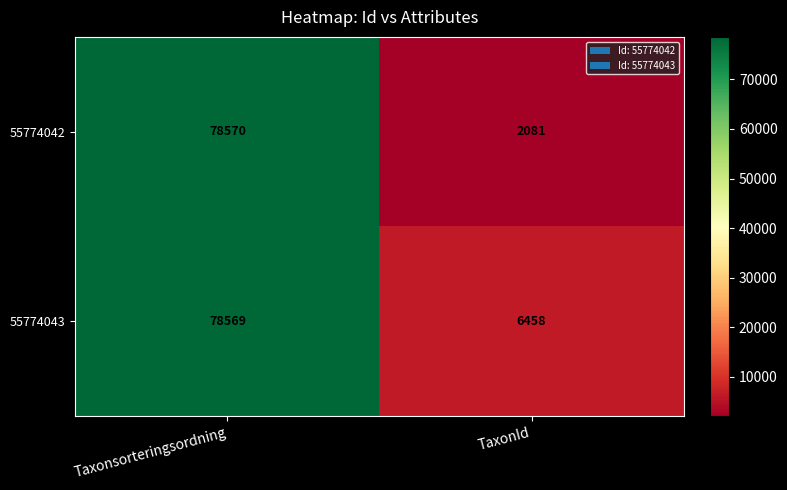

What is the spread (max minus min) of values at TaxonId?

4377